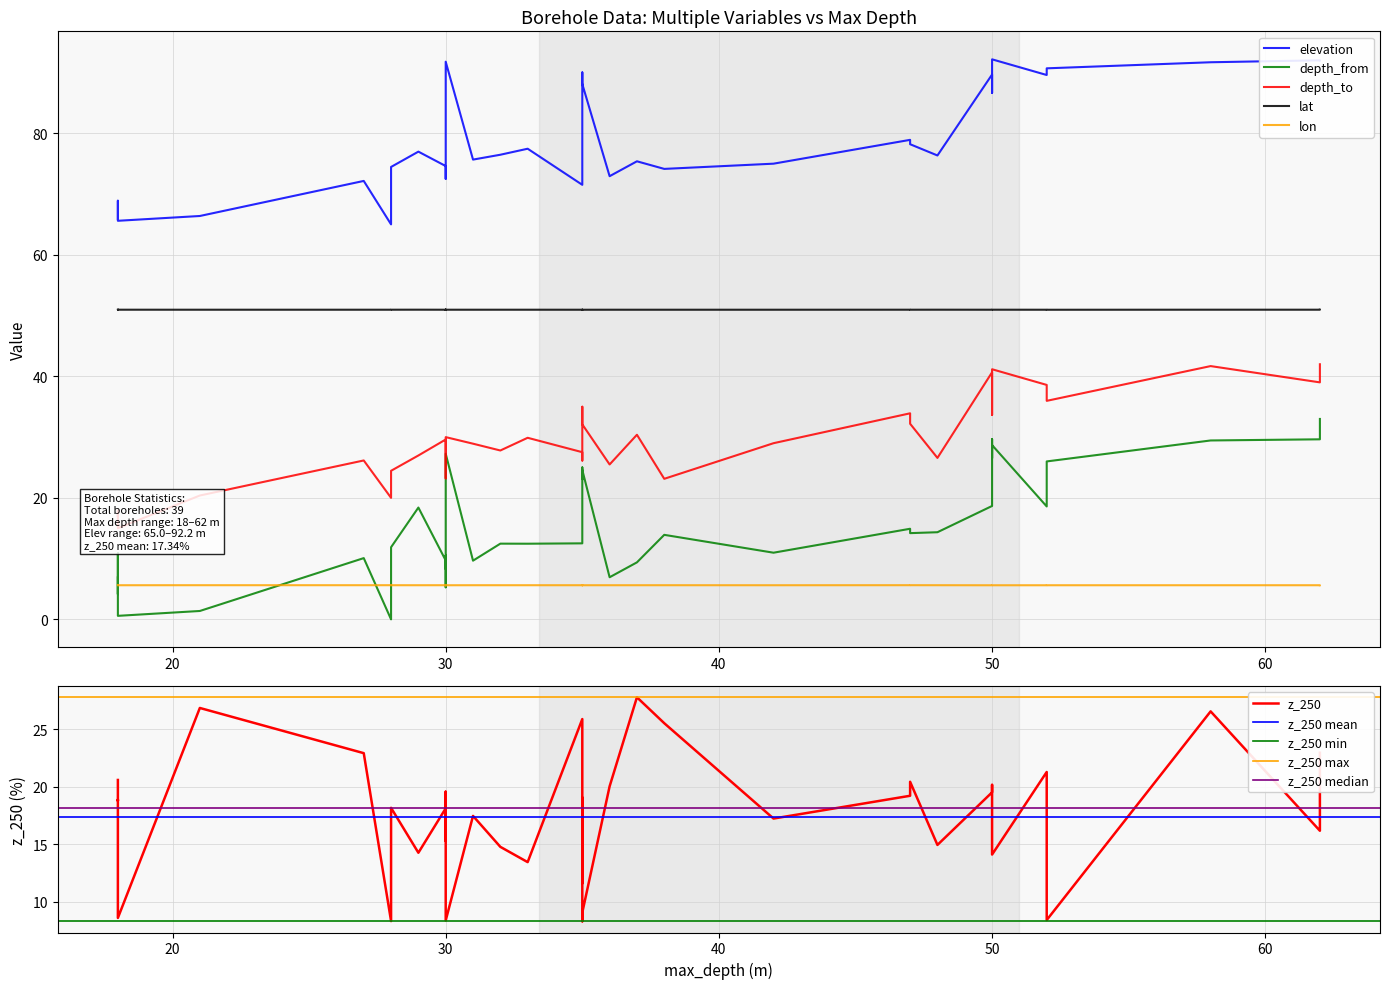

Is the value of depth_to at 36 greater than the value of lat at 35?

No